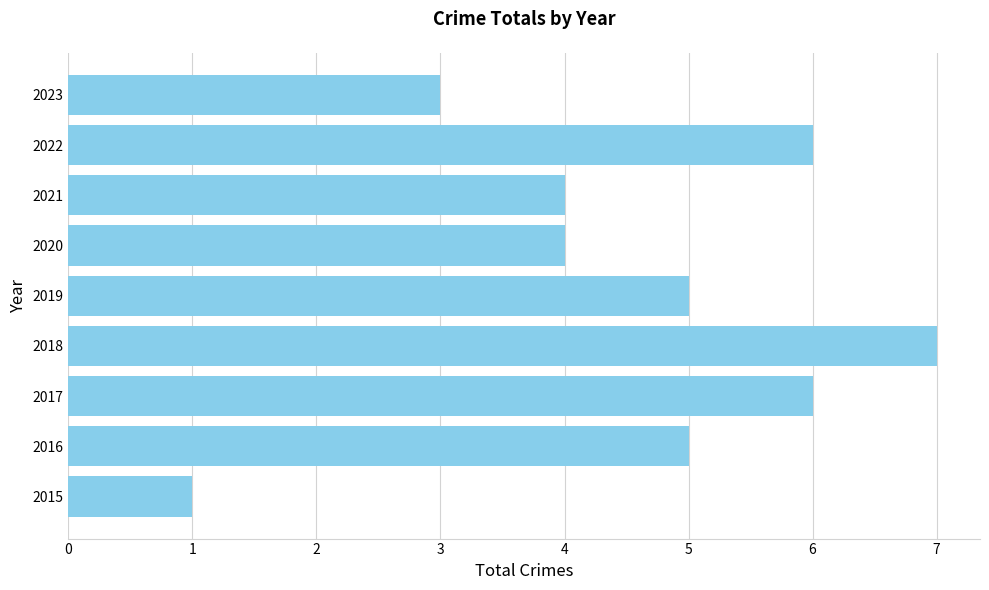

What is the change in value from 2018 to 2020?

-3